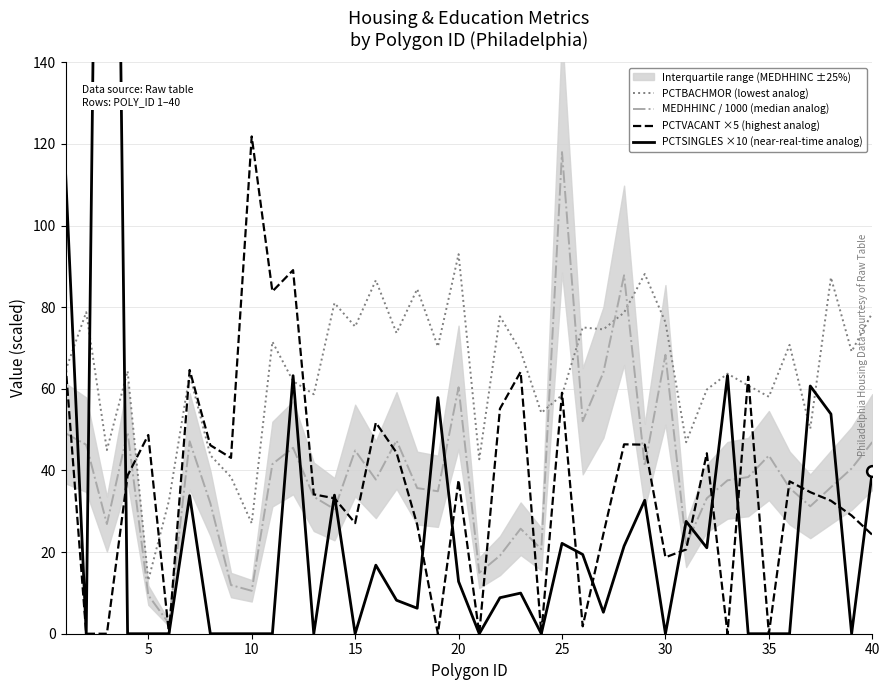

At which label does PCTVACANT ×5 (highest analog) reach its peak?

10